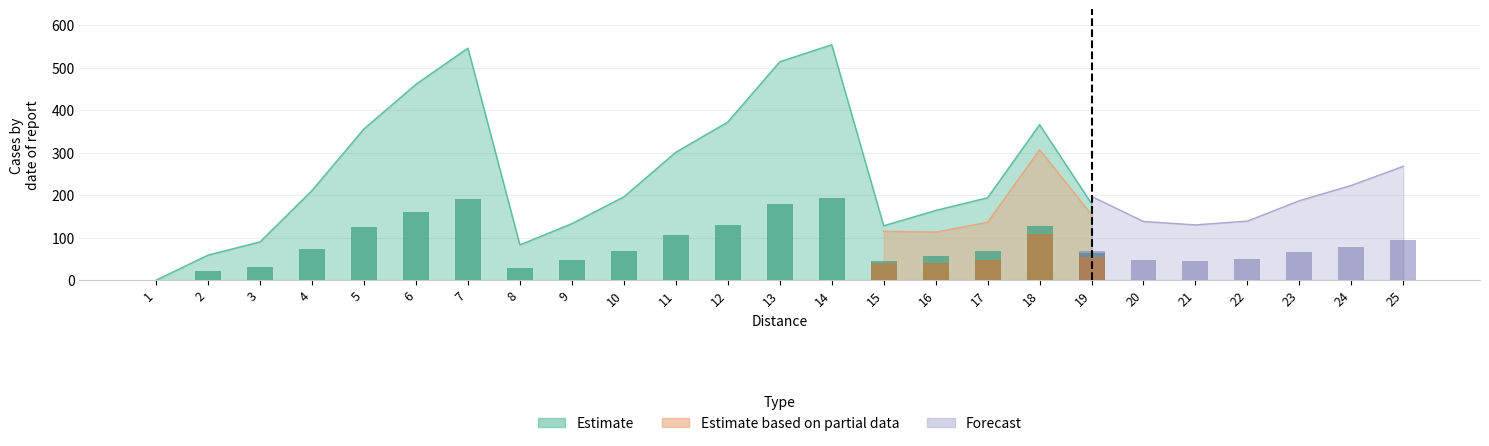

How many series are shown in this chart?

3